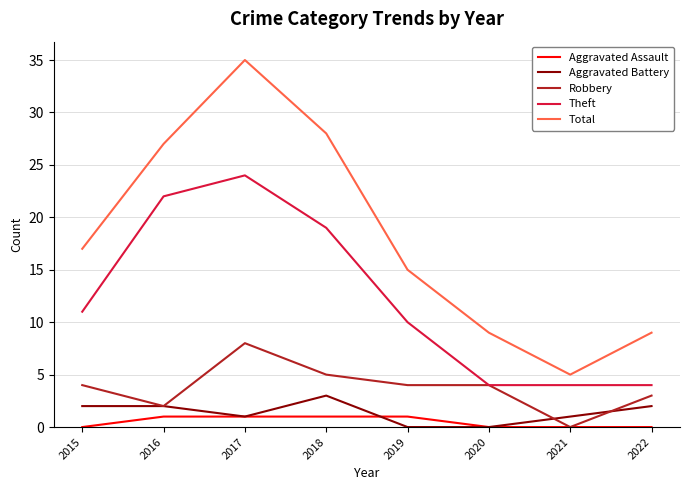

The Theft series shows 26 at 2018. True or false?

False